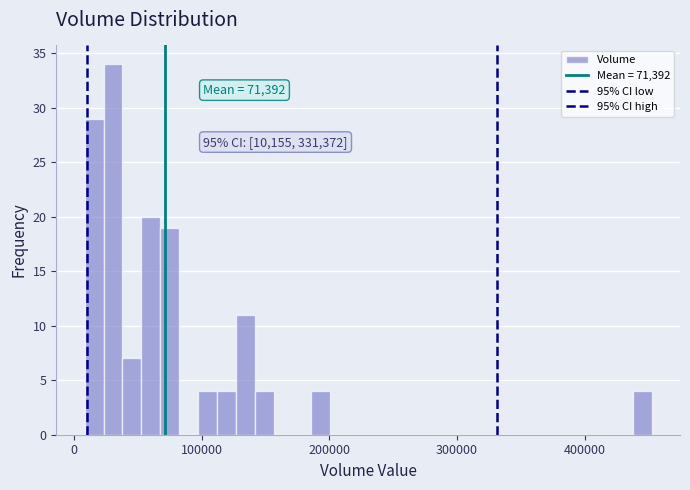

Read against the x-axis, roughly where is the centre of the tallest bar?

30000